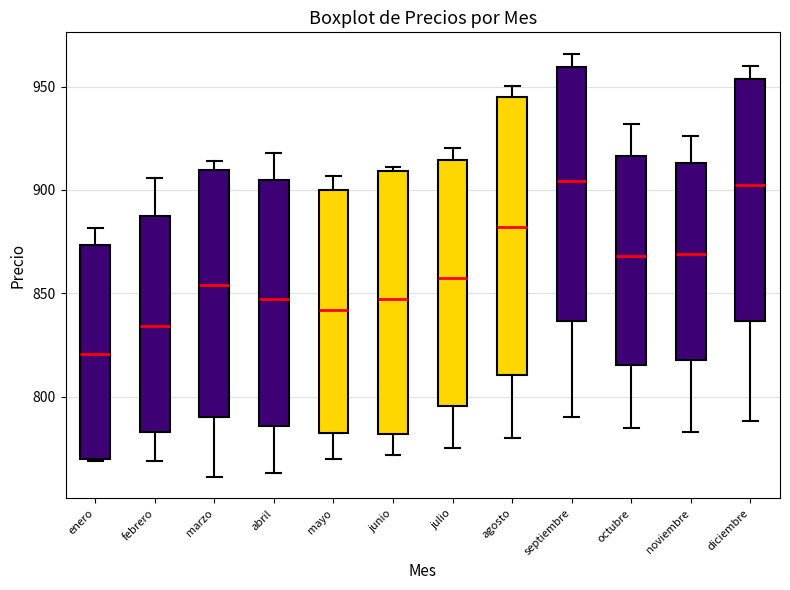

Where is the upper edge of the box for junio on the y-axis? The values are not printed on the chart, so give them approximately, as read against the axis.

910